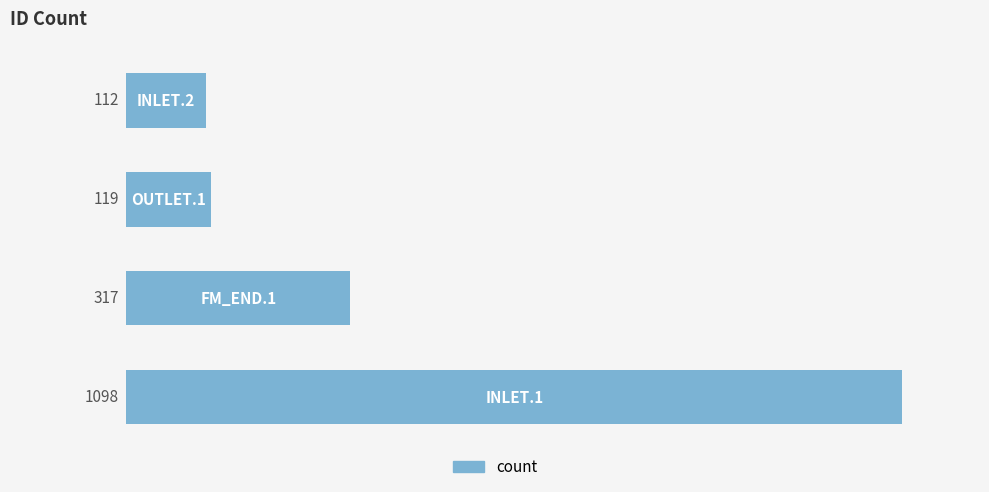

Are the bars grouped side by side (vs. stacked)?

No